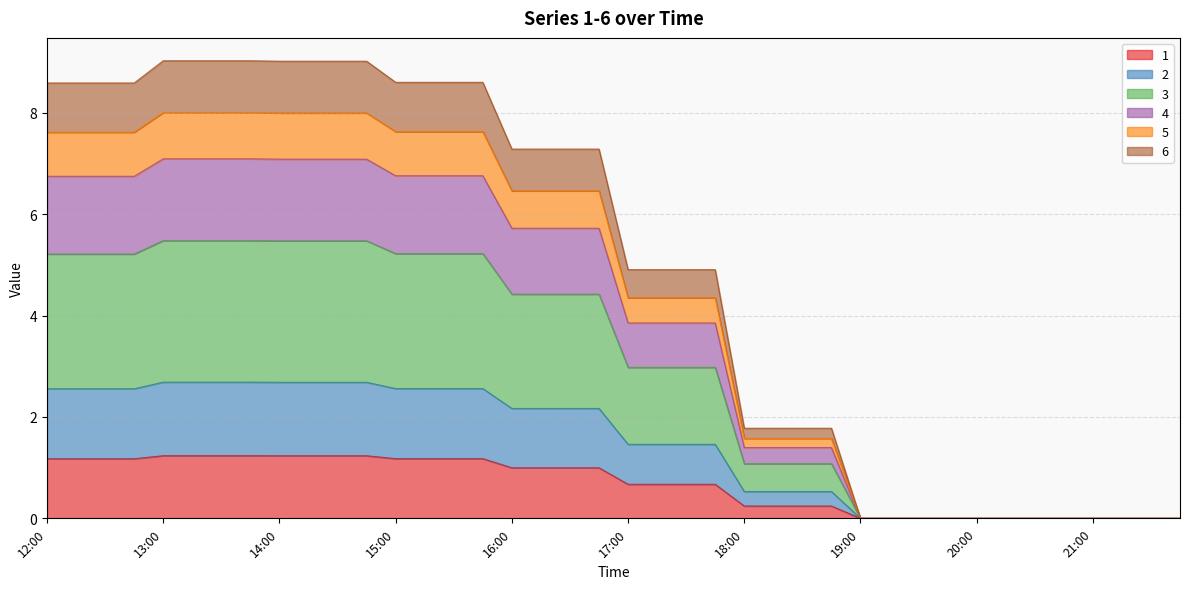

What is the maximum value for 1?

1.2